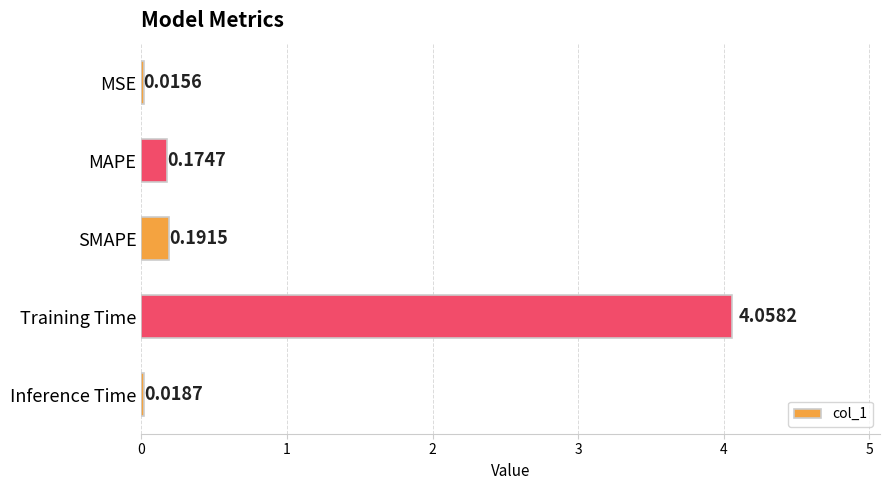

Rank the categories by value from lowest to highest.

MSE, Inference Time, MAPE, SMAPE, Training Time